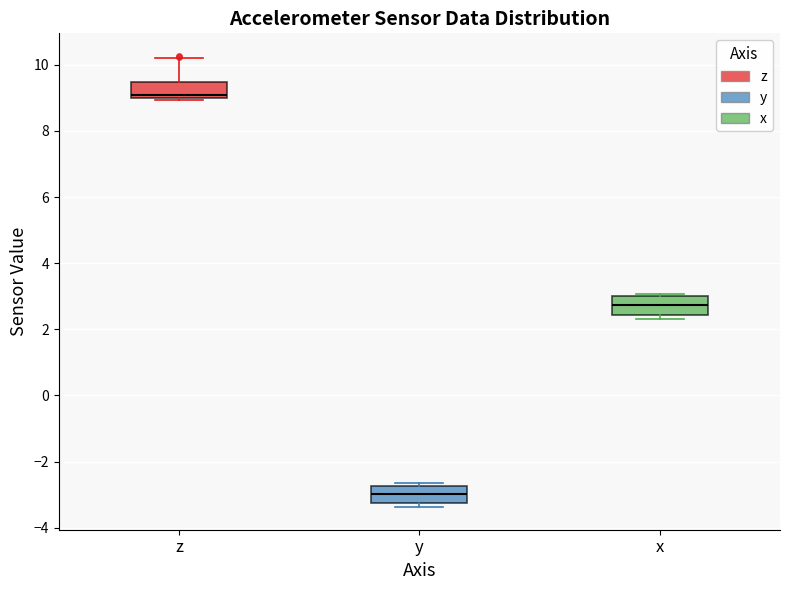

Reading left to right, read every box against the y-axis: the position of its median line, the range the box covers, and the ends of its whiskers. The values are not printed on the chart, so give them approximately, as read against the axis.

z: median 9.0 (just above the box's lower edge), box 9.0 to 9.4, whiskers 9.0 (just below the box's lower edge) to 10.2
y: median -3.0, box -3.2 to -2.8, whiskers -3.4 to -2.6
x: median 2.8, box 2.4 to 3.0, whiskers 2.4 (just below the box's lower edge) to 3.0 (just above the box's upper edge)